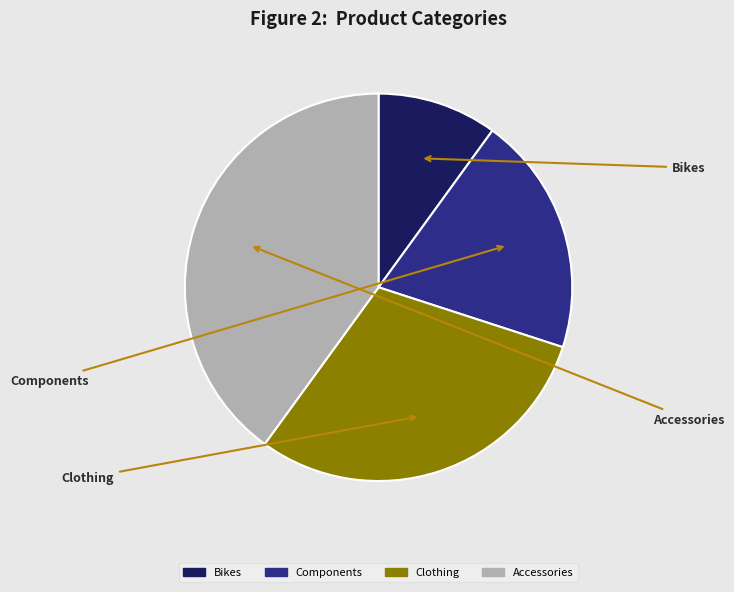

Count the number of slices in the pie.

4